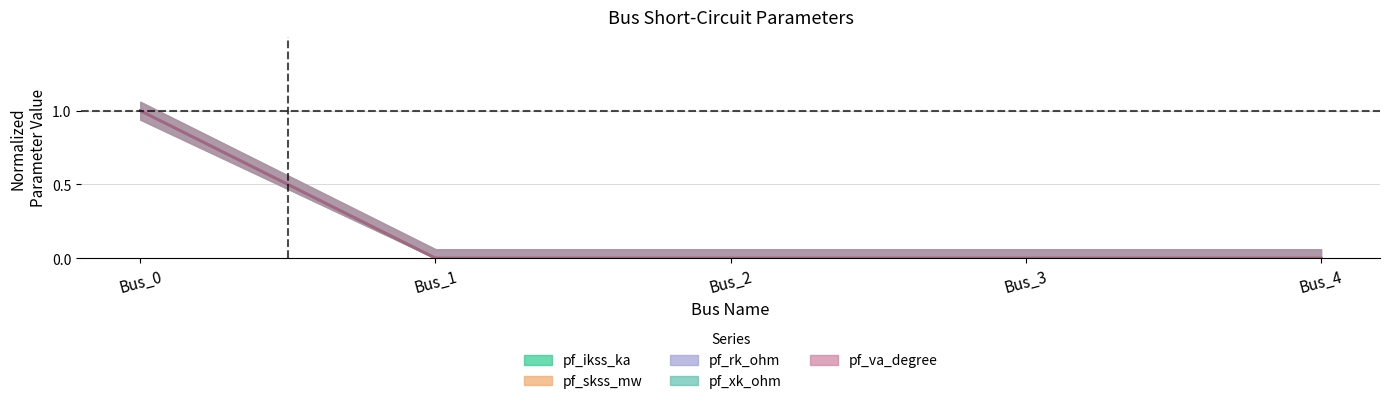

Is it true that pf_rk_ohm equals 0 at Bus_1?

True